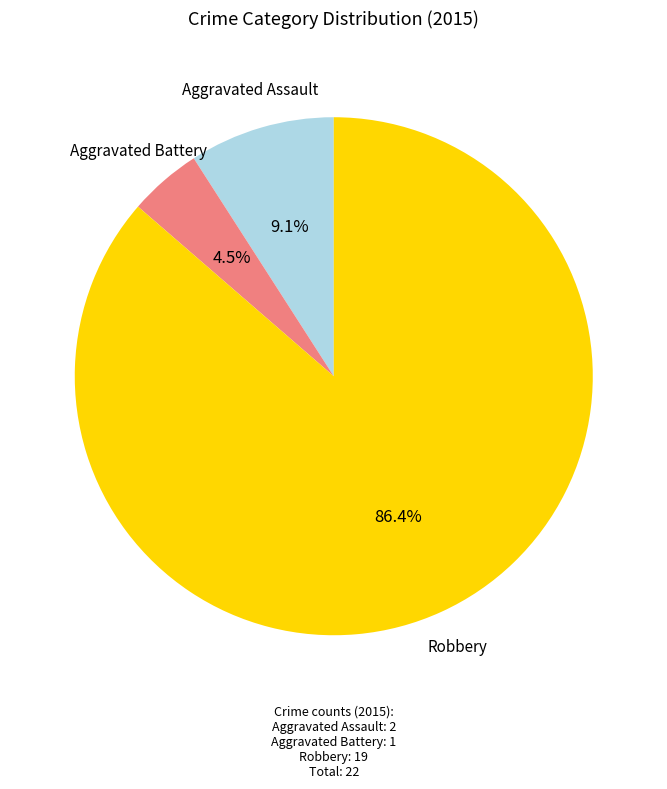

Does any single category account for the majority?

Yes